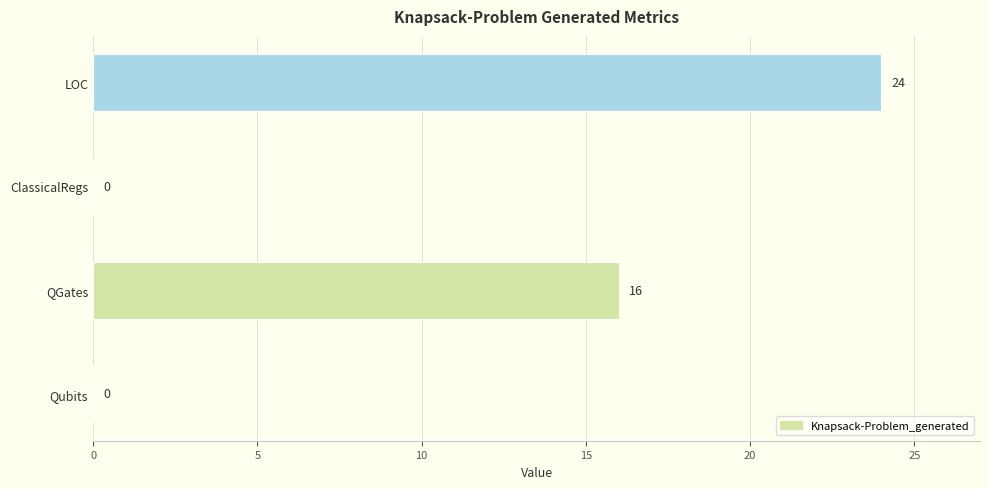

How many values are above zero?

2